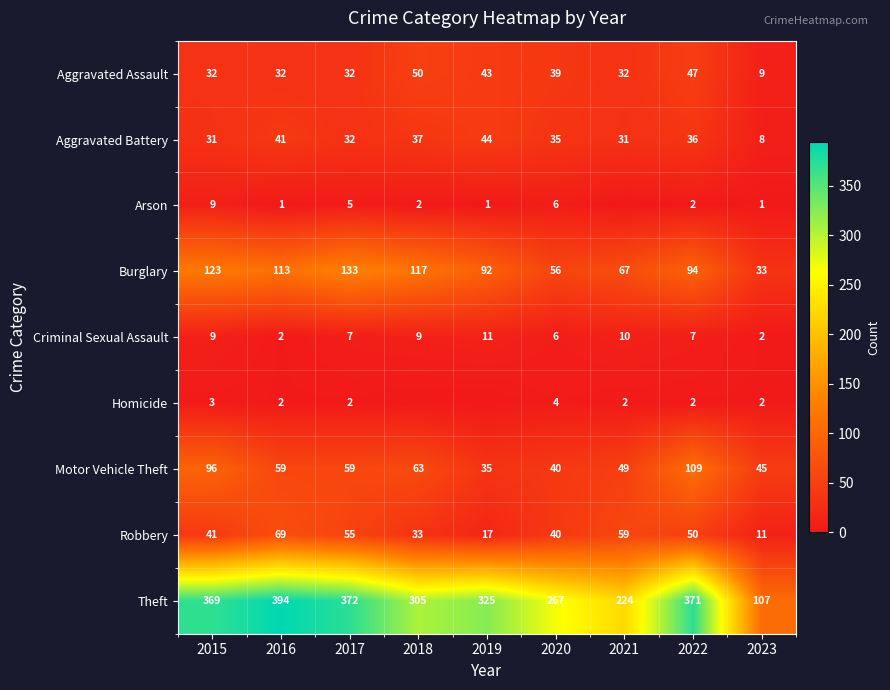

True or false: Arson has a value of 1 at 2019.

True